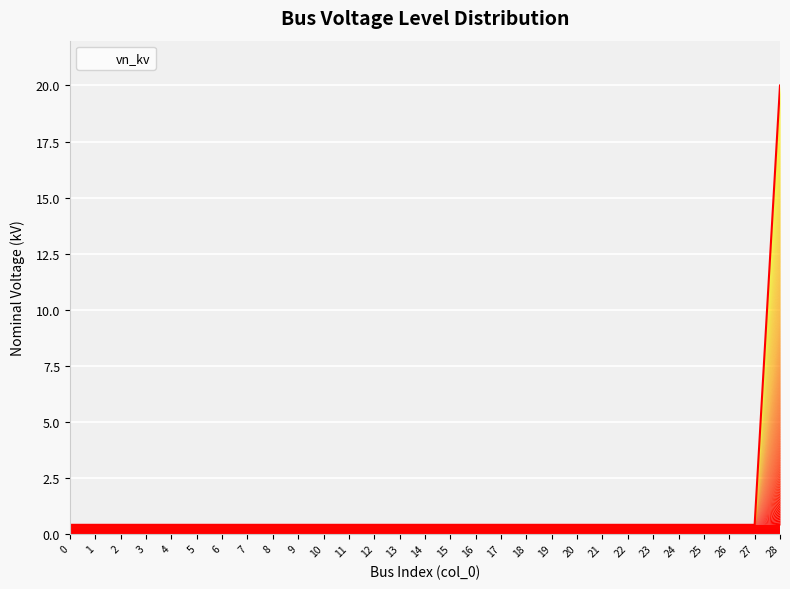

What is the difference between the maximum and minimum values?

19.6